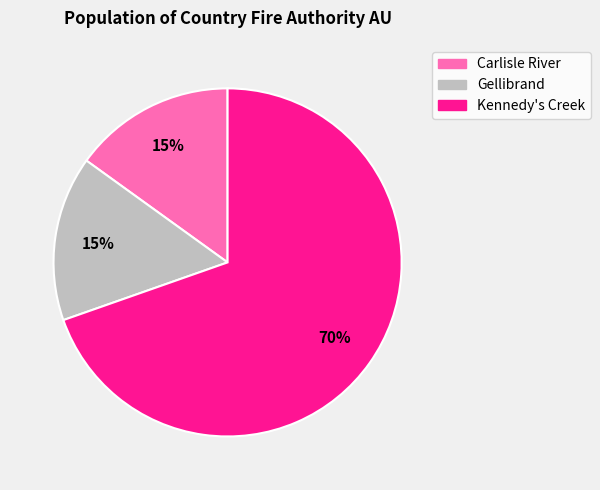

To the nearest percent, what percentage of the pie is Carlisle River?

15%